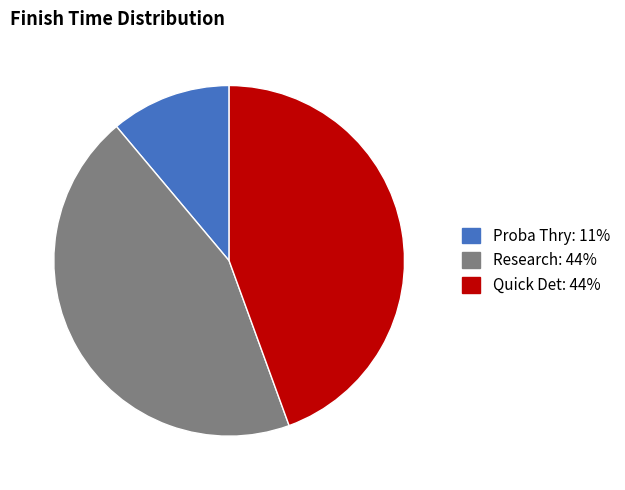

How many segments does this pie chart have?

3